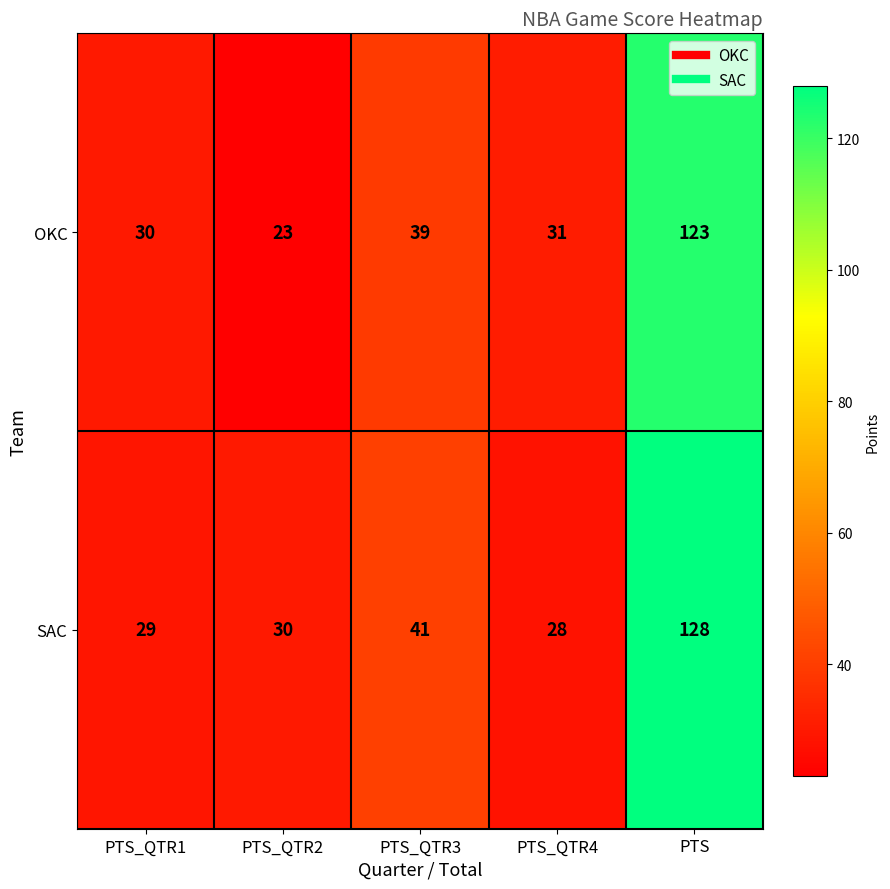

What is the difference between the highest and lowest values at PTS_QTR1?

1